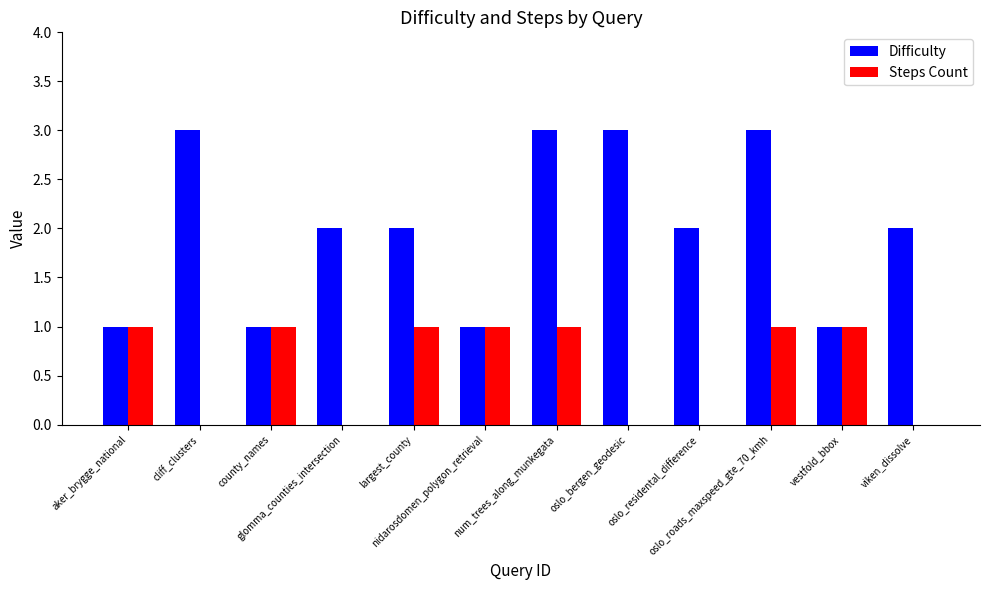

Count the number of data series in this chart.

2